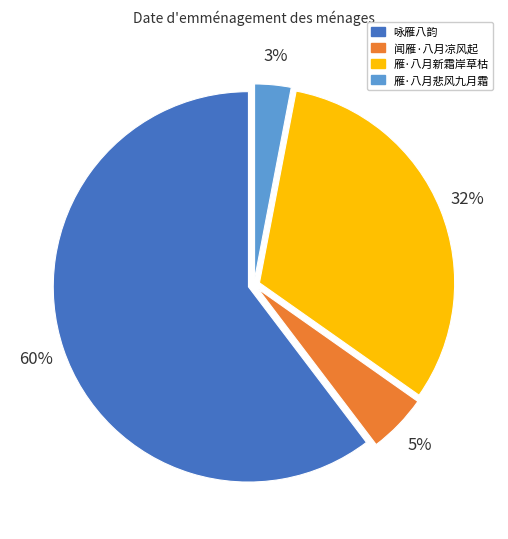

Is the sum of 咏雁八韵 and 闻雁·八月凉风起 greater than half?

Yes